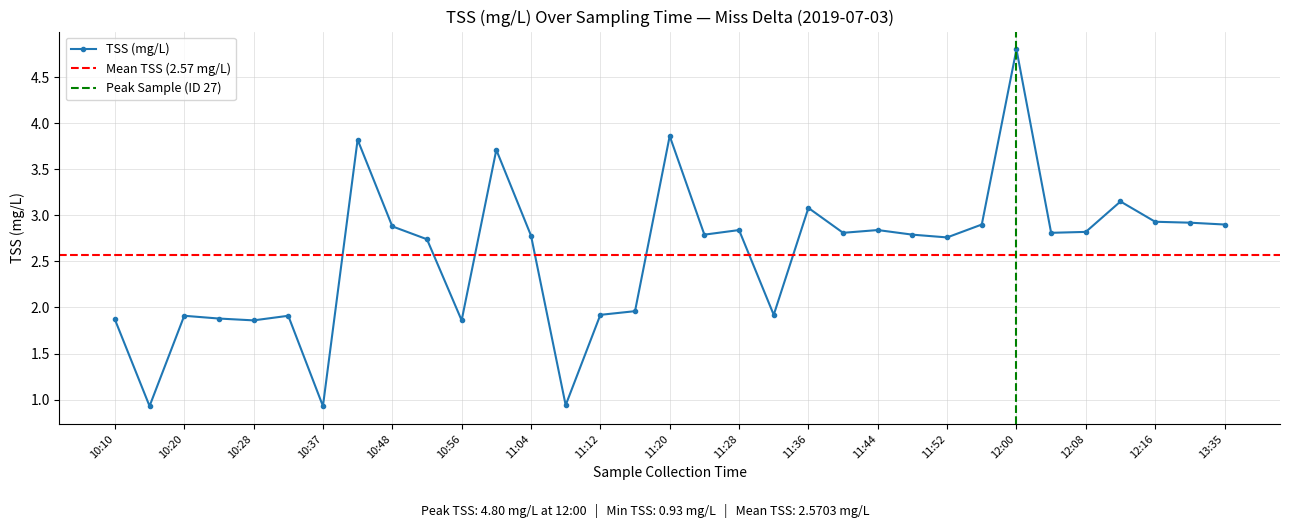

What is the difference between the maximum and minimum values?

3.9